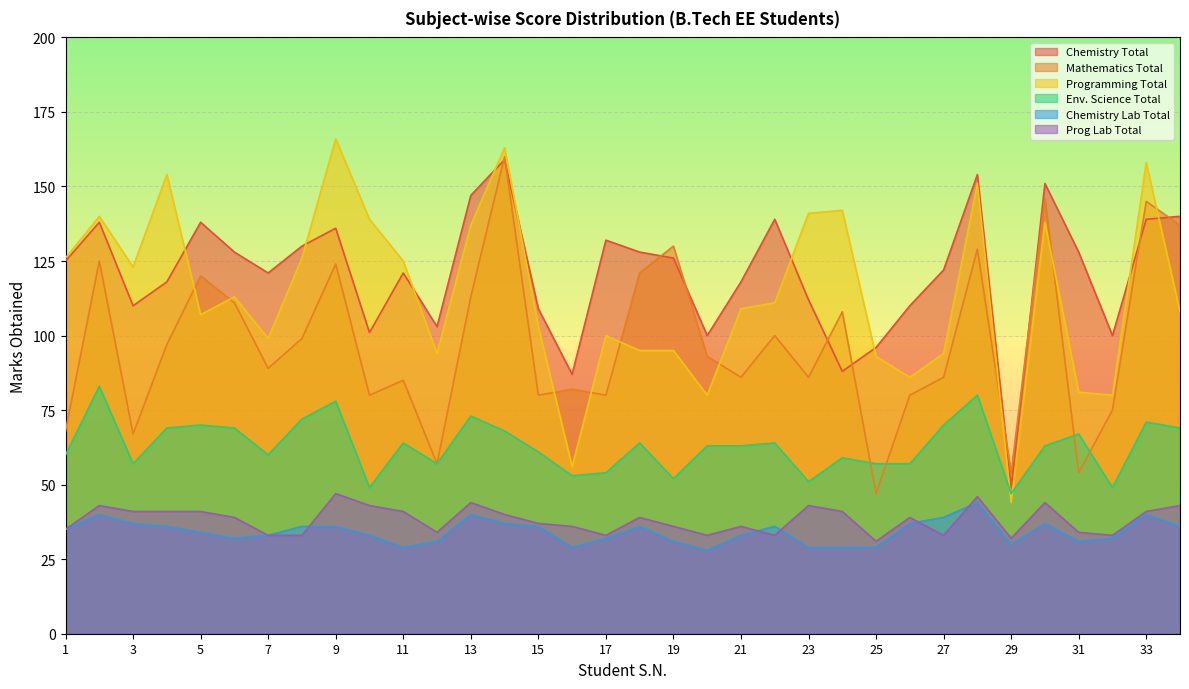

List the labels in order of Prog Lab Total value, largest first.

9, 28, 13, 30, 2, 10, 23, 34, 3, 4, 5, 11, 24, 33, 14, 6, 18, 26, 15, 16, 19, 21, 1, 12, 31, 7, 8, 17, 20, 22, 27, 32, 29, 25